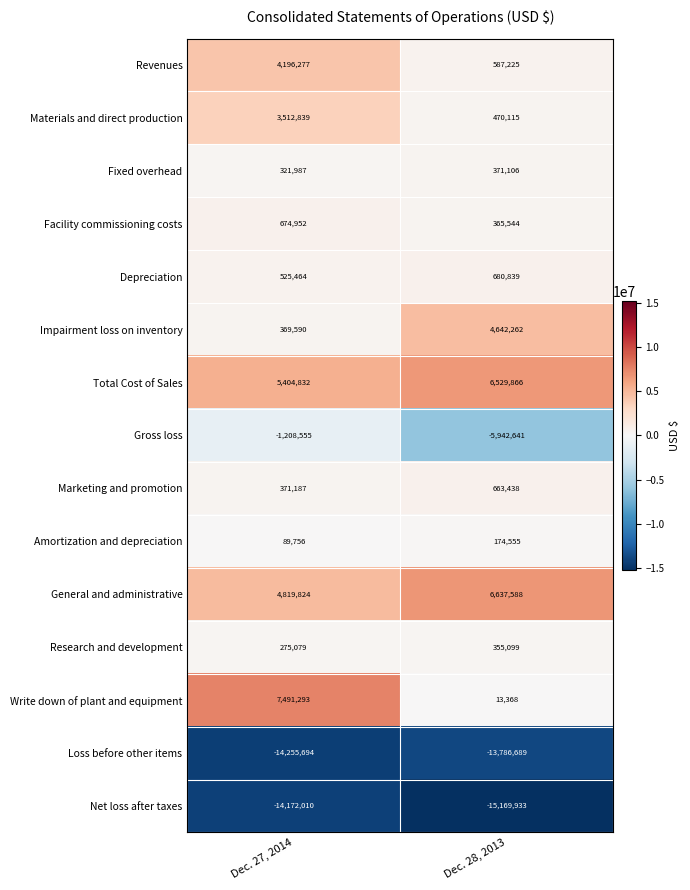

The value of Impairment loss on inventory at Dec. 28, 2013 is 3237052. True or false?

False